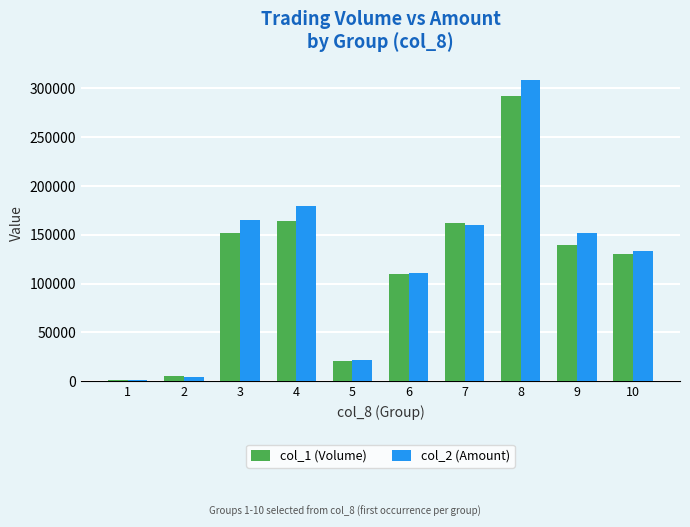

List the series in order of their peak value, lowest first.

col_1 (Volume), col_2 (Amount)